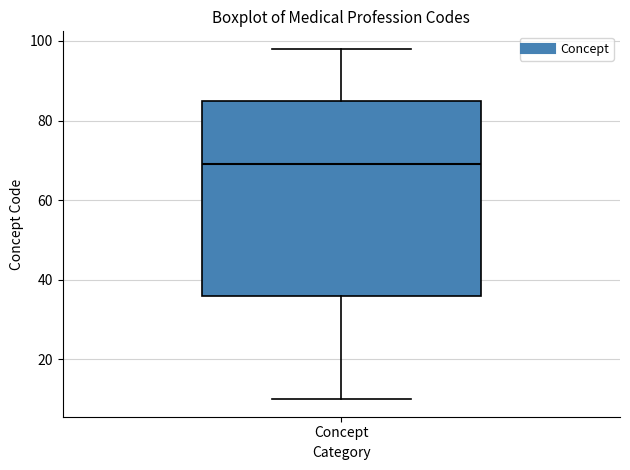

Where is the lower edge of the box for Concept on the y-axis? The values are not printed on the chart, so give them approximately, as read against the axis.

36